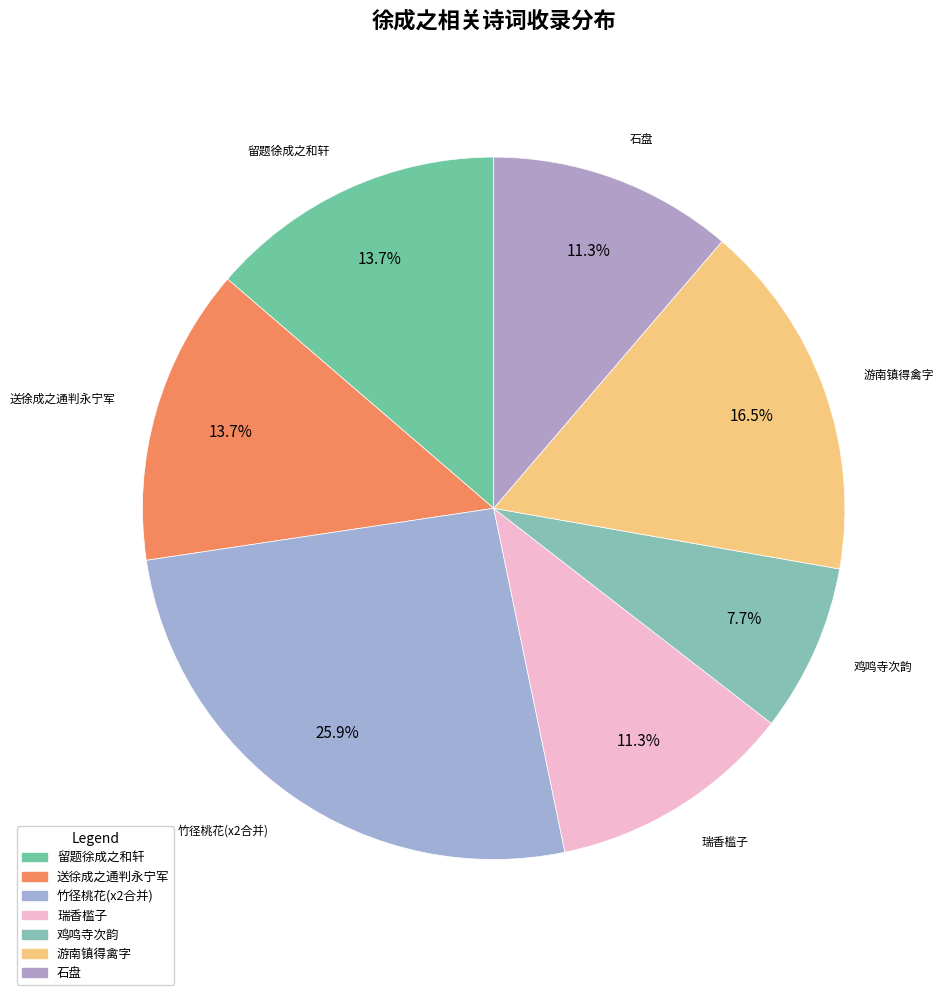

Which slice is the smallest?

鸡鸣寺次韵